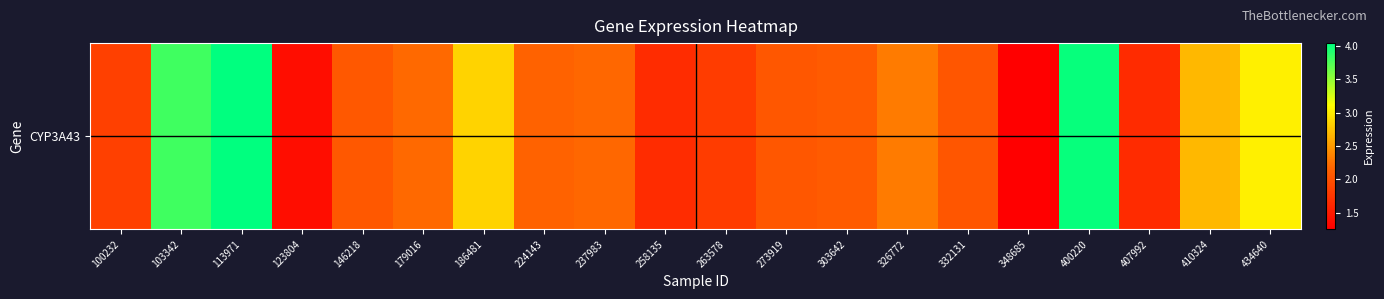

List the labels in order of value, largest first.

113971, 400220, 103342, 434640, 186481, 410324, 326772, 179016, 237983, 224143, 303642, 146218, 273919, 332131, 100232, 263578, 258135, 407992, 123804, 348685